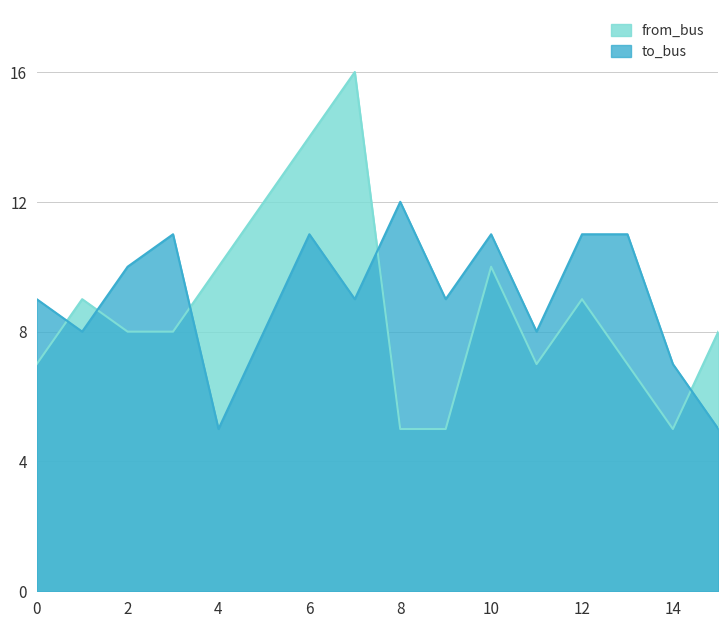

Reading left to right, extract all data points from this chart.

from_bus: 7	9	8	8	10	12	14	16	5	5	10	7	9	7	5	8
to_bus: 9	8	10	11	5	8	11	9	12	9	11	8	11	11	7	5